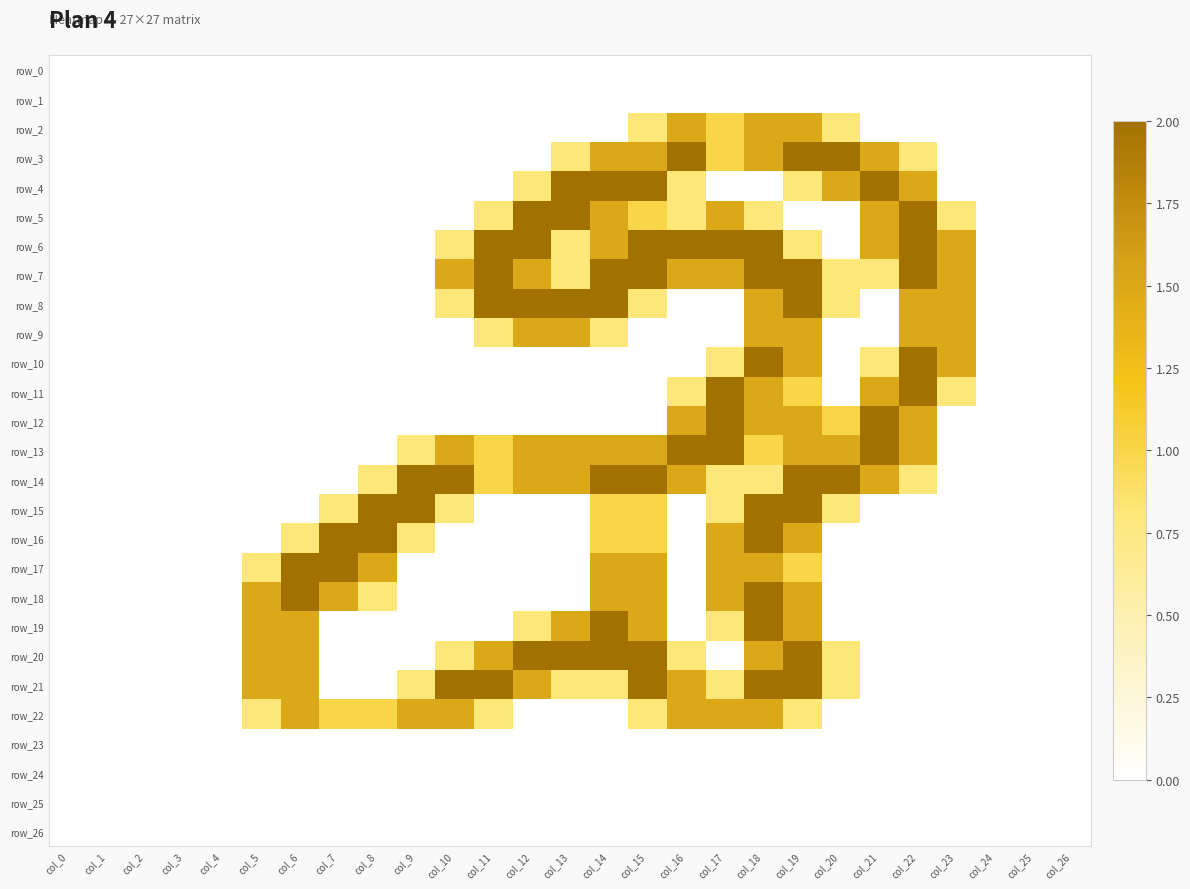

What is the average value of the row_5 series?

0.5